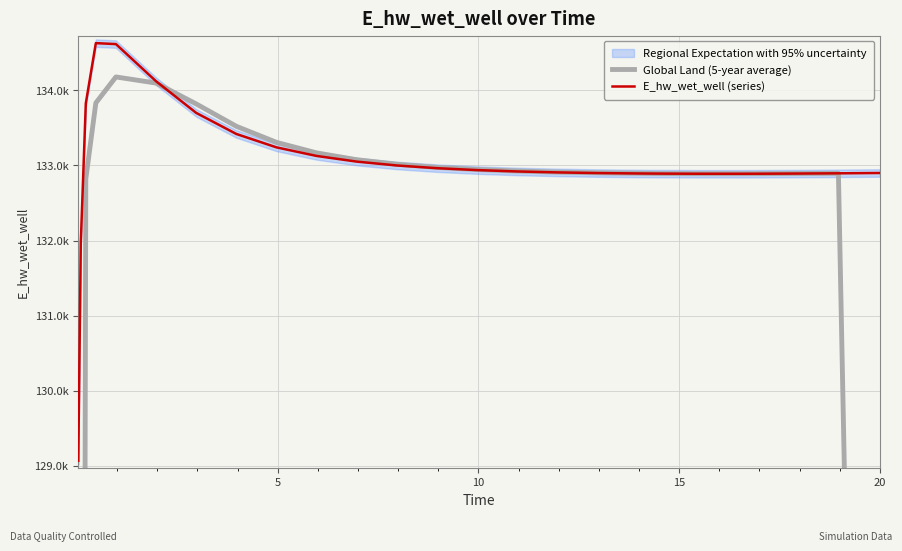

In E_hw_wet_well (series), how many points are higher than both neighbors (excluding endpoints)?

1